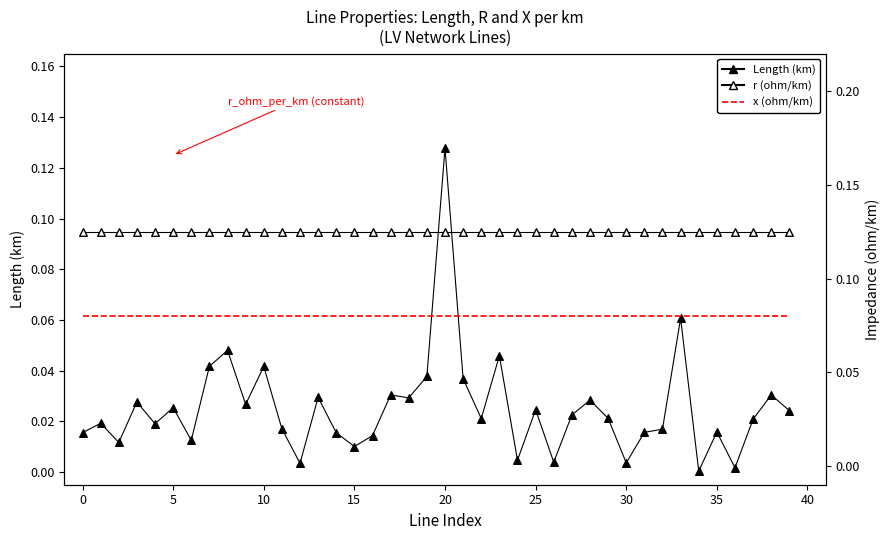

Which series has the largest total across all categories?

r (ohm/km)